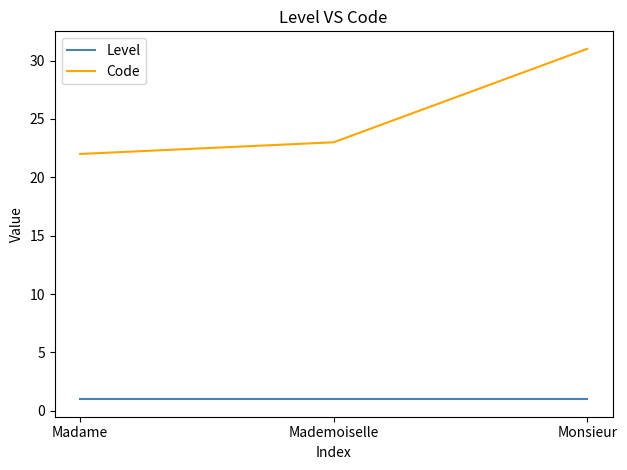

Which series has the largest range (max minus min)?

Code